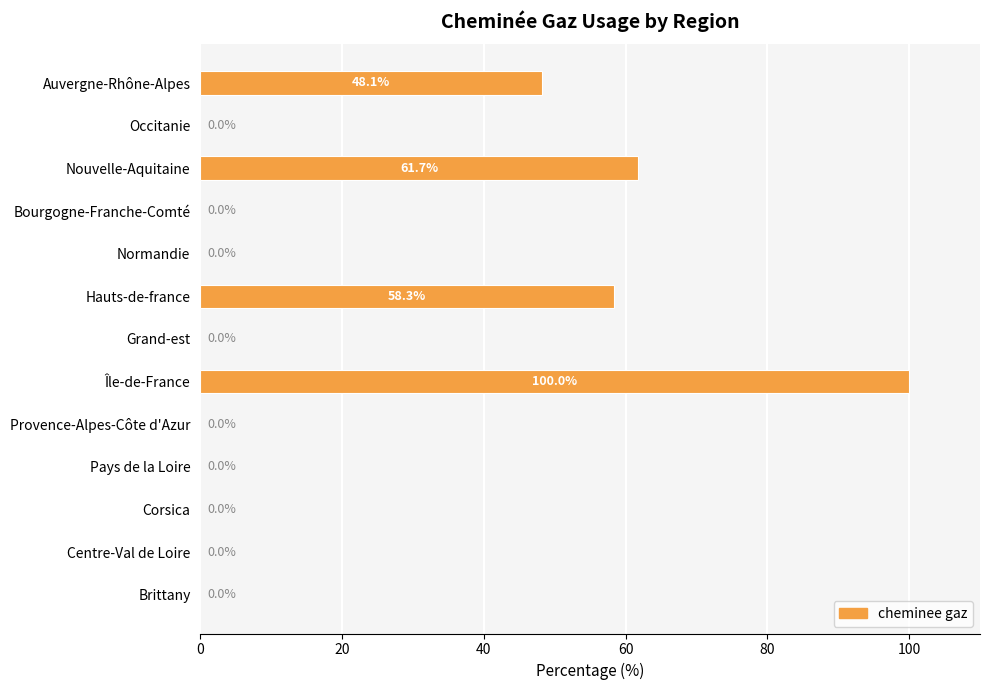

Which has a higher value, Nouvelle-Aquitaine or Bourgogne-Franche-Comté?

Nouvelle-Aquitaine